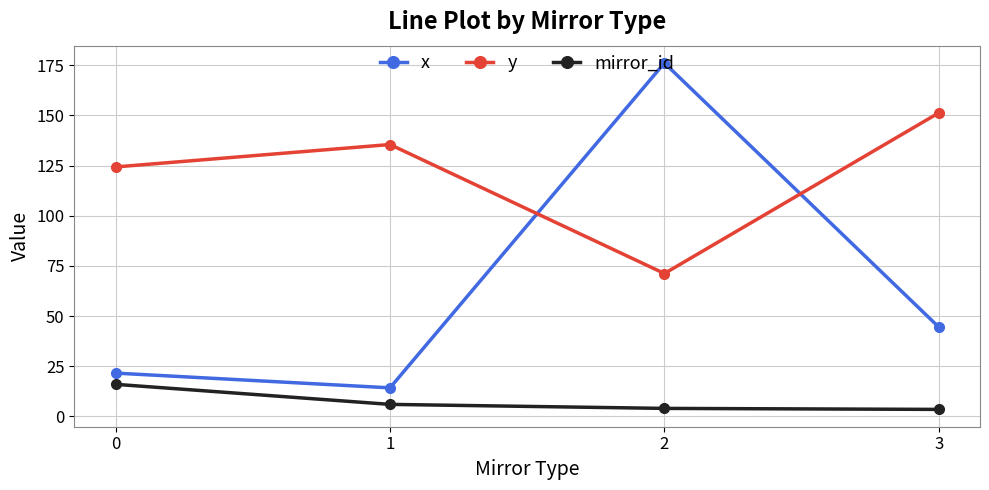

Is the value of x at 3 greater than the value of mirror_id at 3?

Yes